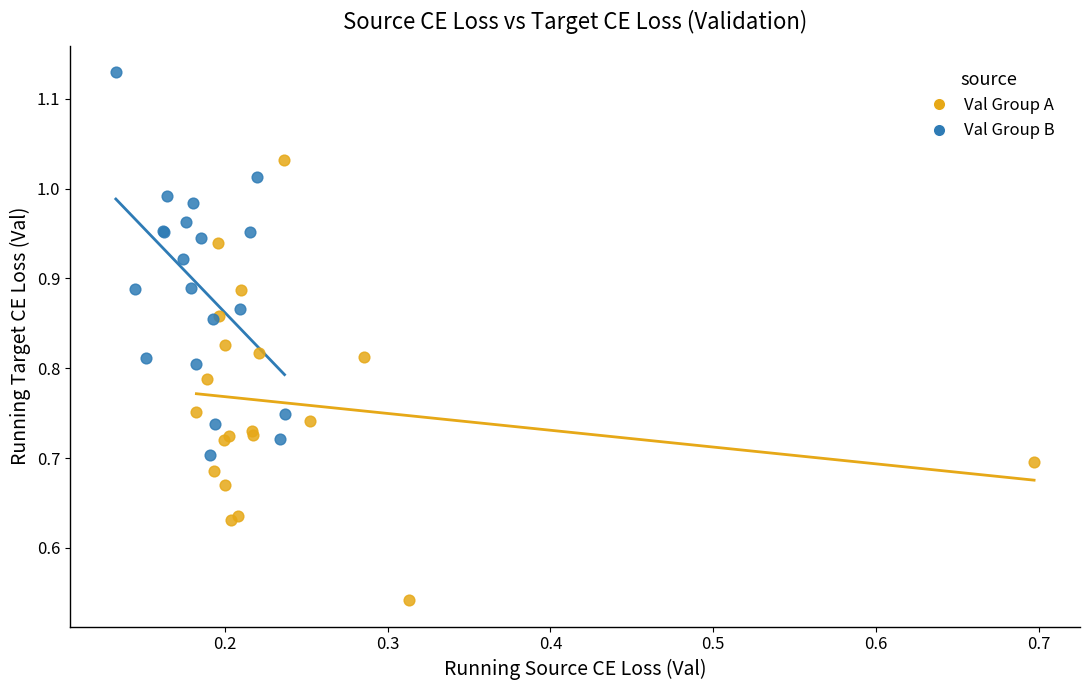

Which series contains the highest Y value?

Val Group B